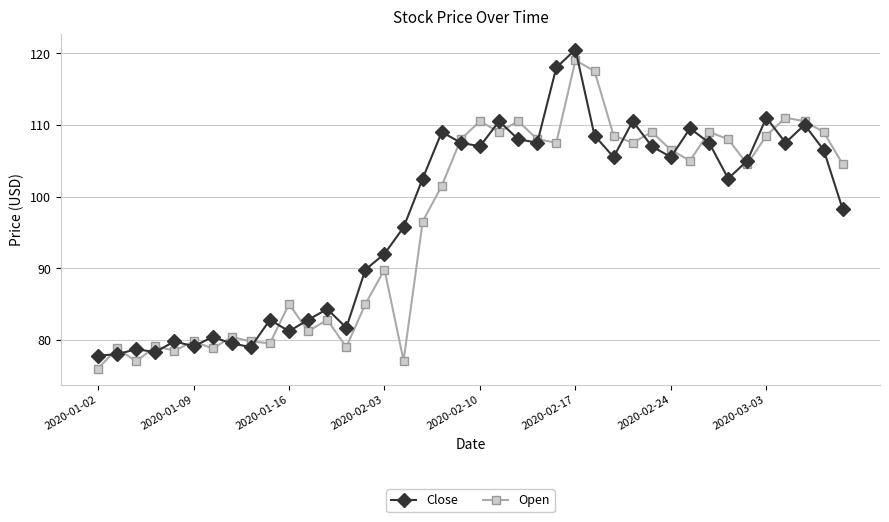

Which series ends up on top after the final intersection of Close and Open?

Open